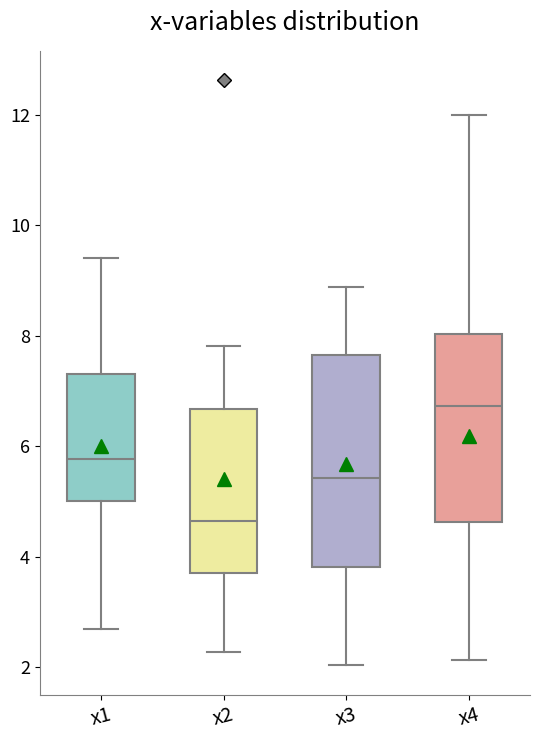

Comparing the boxes themselves (not the whiskers), which one is the tallest?

x3